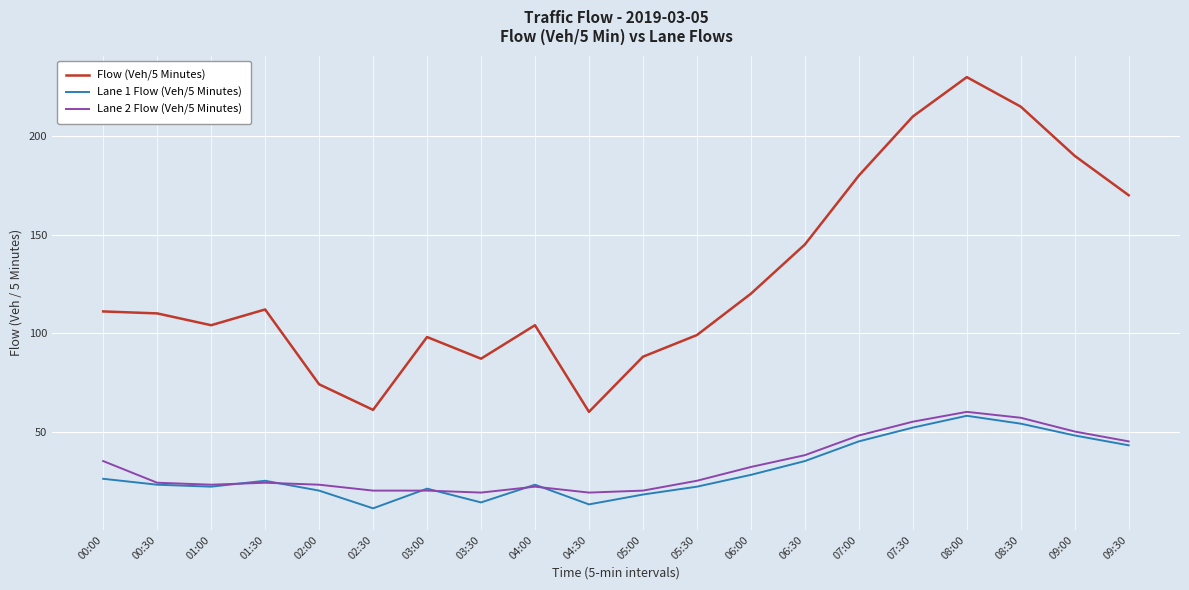

What is the difference between the second highest and second lowest values in the Lane 1 Flow (Veh/5 Minutes) series?

41